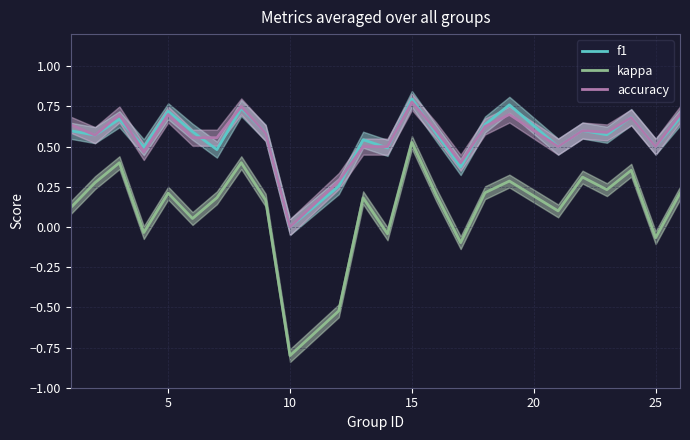

Which series has the largest total across all categories?

accuracy